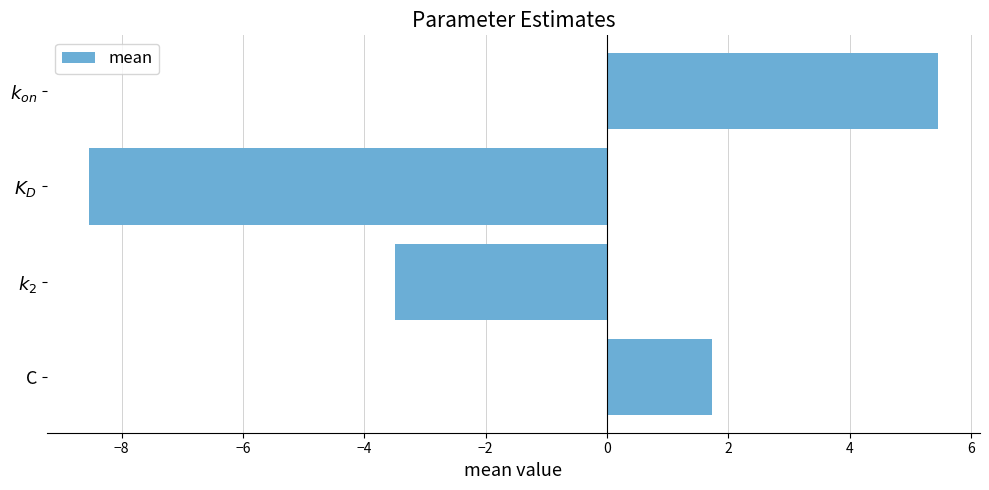

What position from the bottom is C?

1